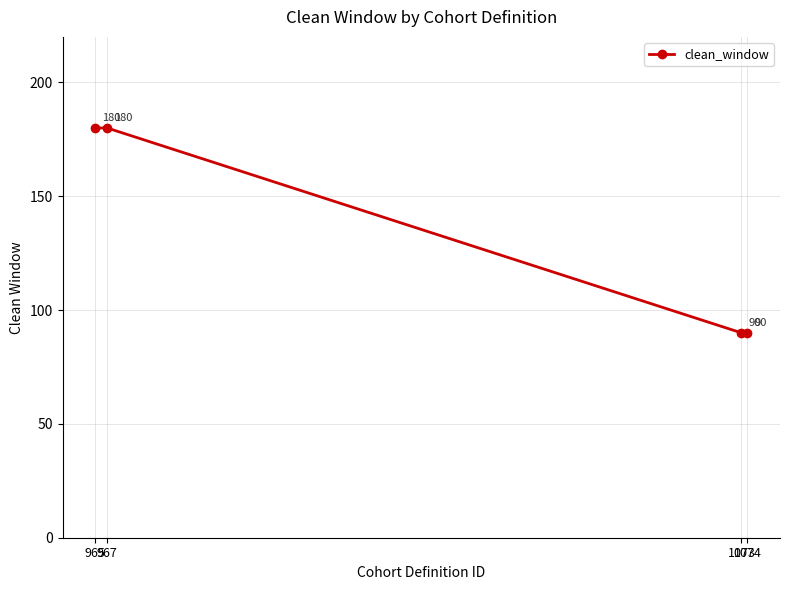

Approximately how many times larger is the value at 965 compared to 967?

1.0